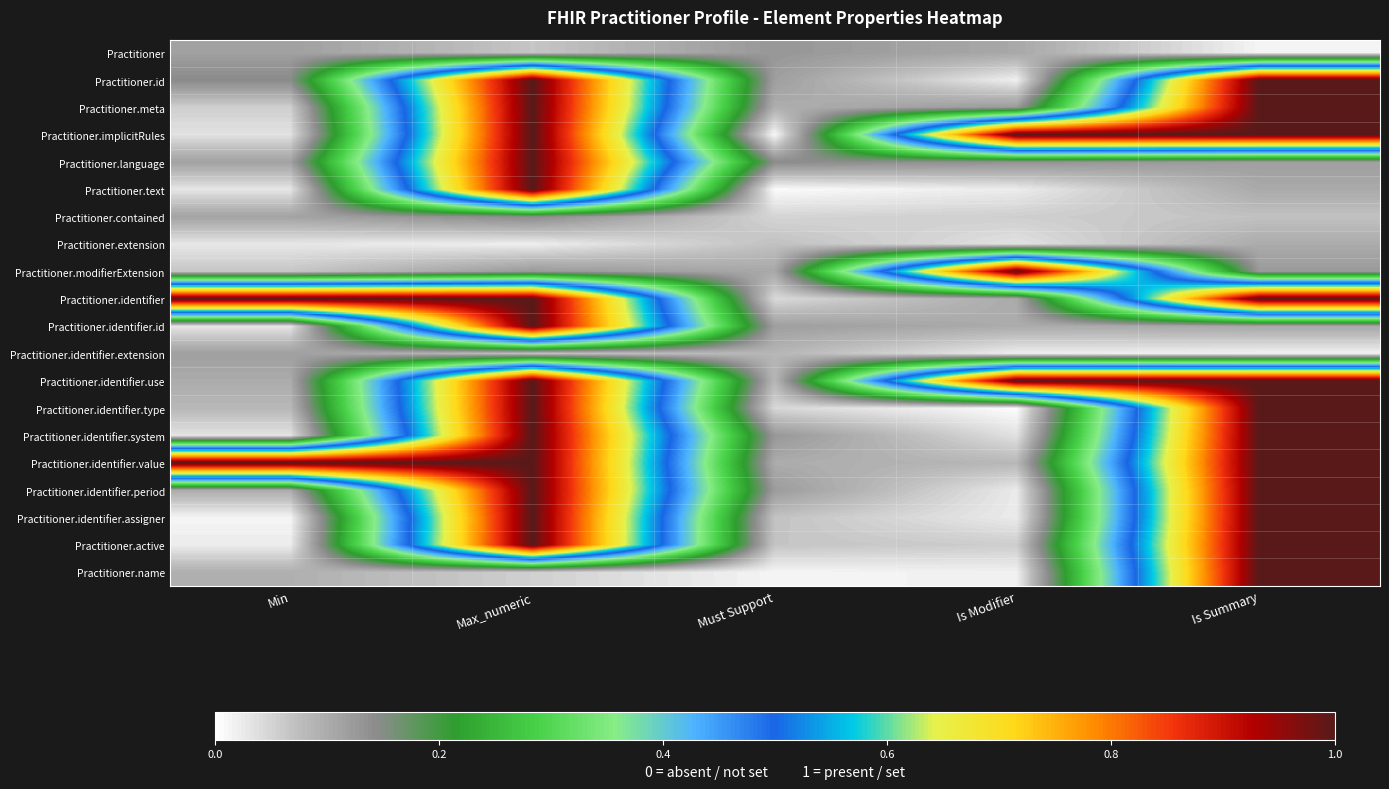

Which series has the widest spread of values?

Practitioner.identifier.type